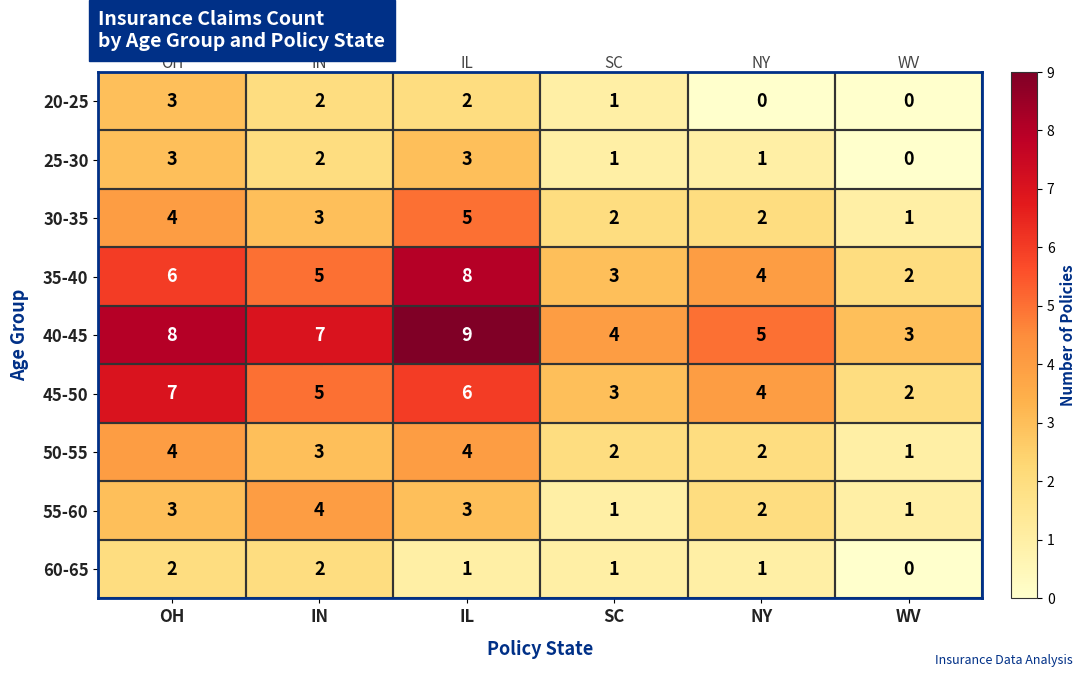

Is the value of 30-35 at IL greater than the value of 40-45 at IL?

No